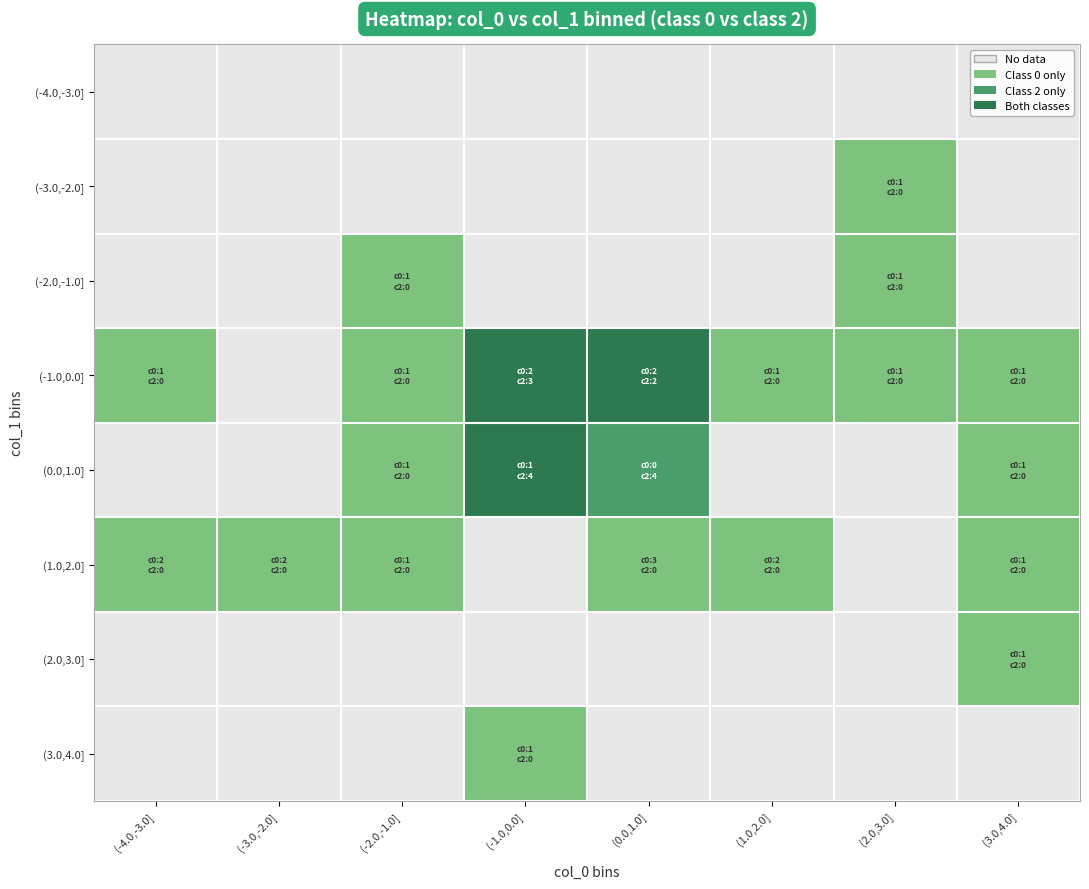

At which category is the sum across all series the highest?

(-1.0,0.0]